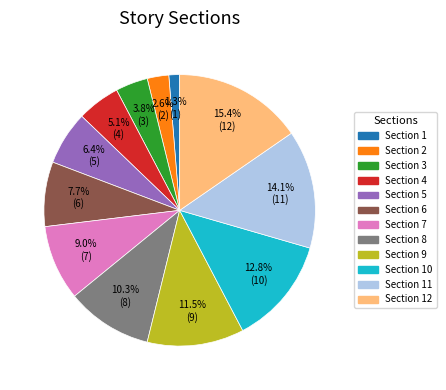

Which slice is the smallest?

Section 1